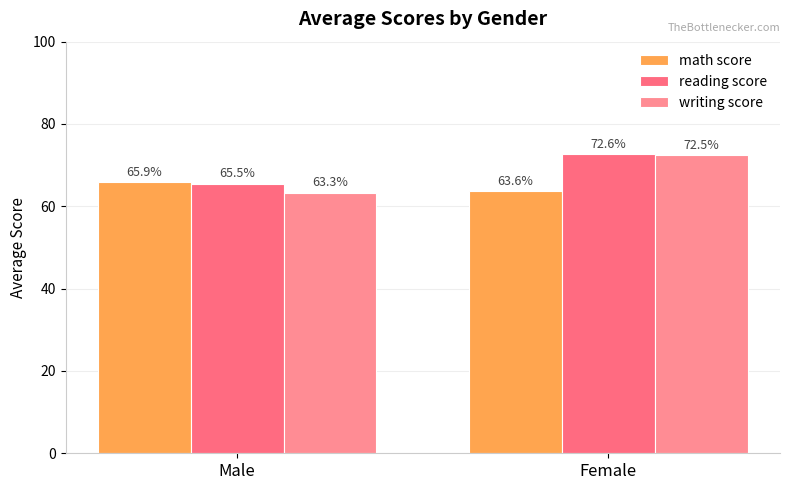

True or false: math score has a value of 36.2 at Female.

False